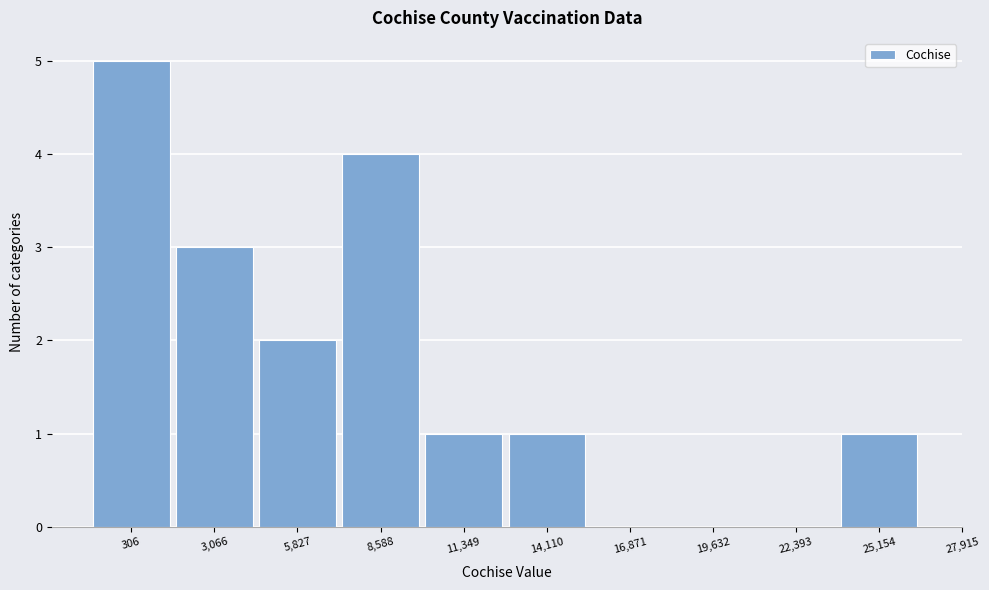

Reading right to left, what are all the values shown in this chart?

25,154=1	22,393=0	19,632=0	16,871=0	14,110=1	11,349=1	8,588=4	5,827=2	3,066=3	306=5